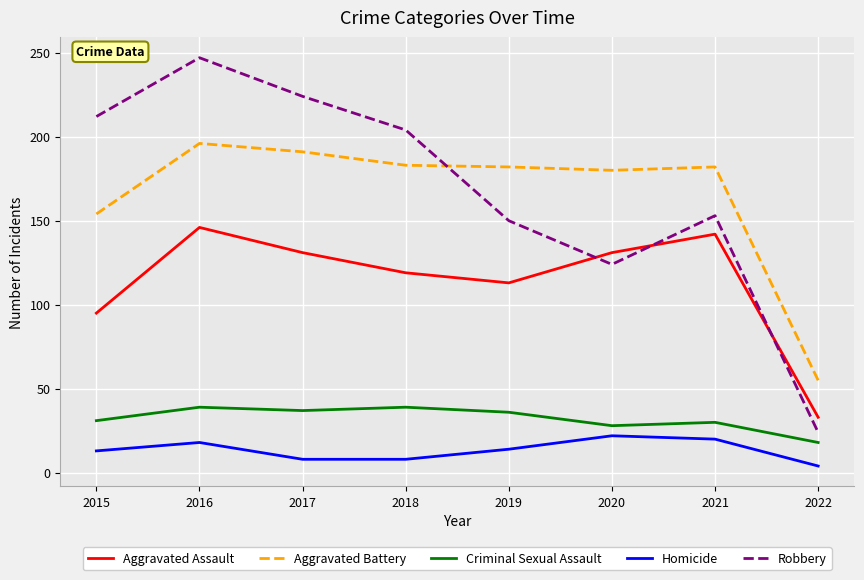

True or false: Aggravated Assault and Criminal Sexual Assault cross at least once.

False